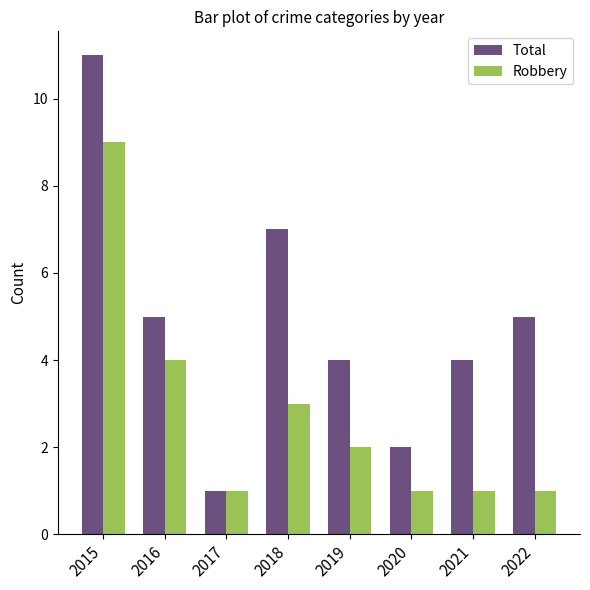

How many series are shown in this chart?

2